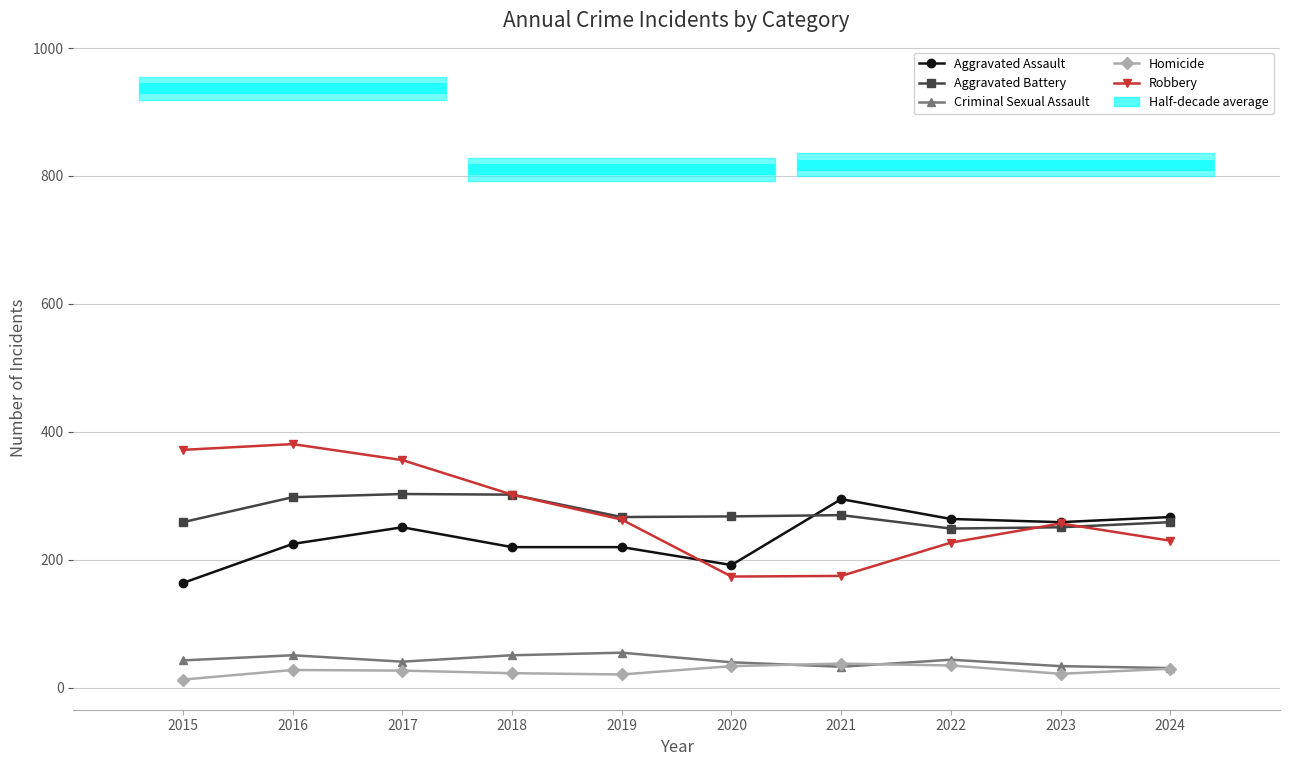

Which series changed the most between 2016 and 2023?

Robbery